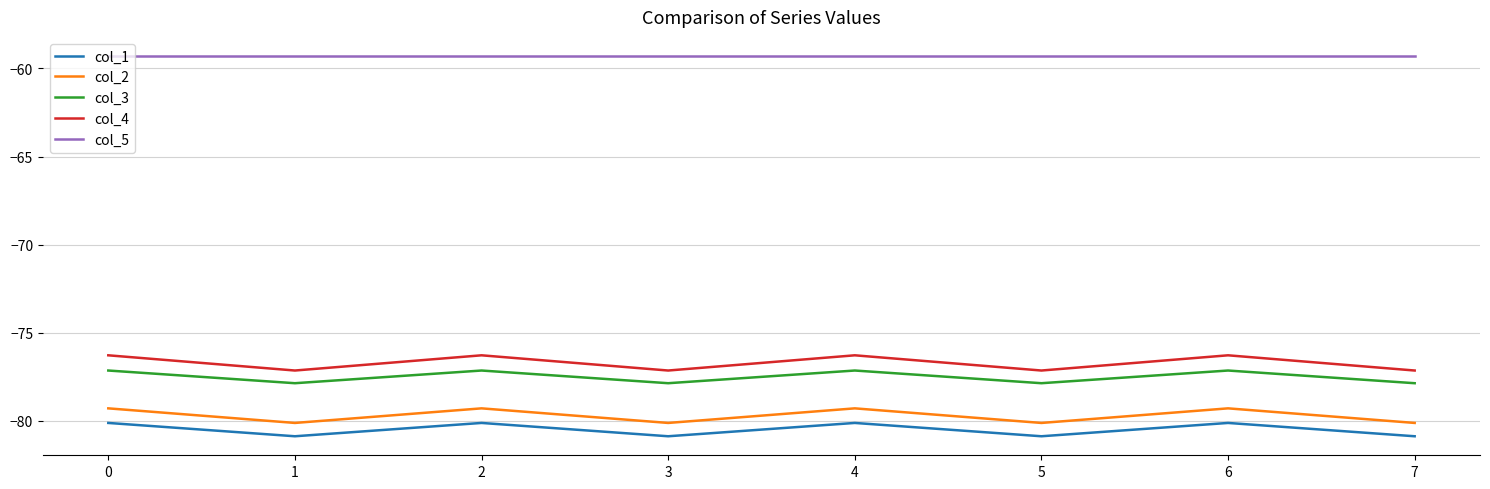

What is the minimum value shown in the chart?

-80.9